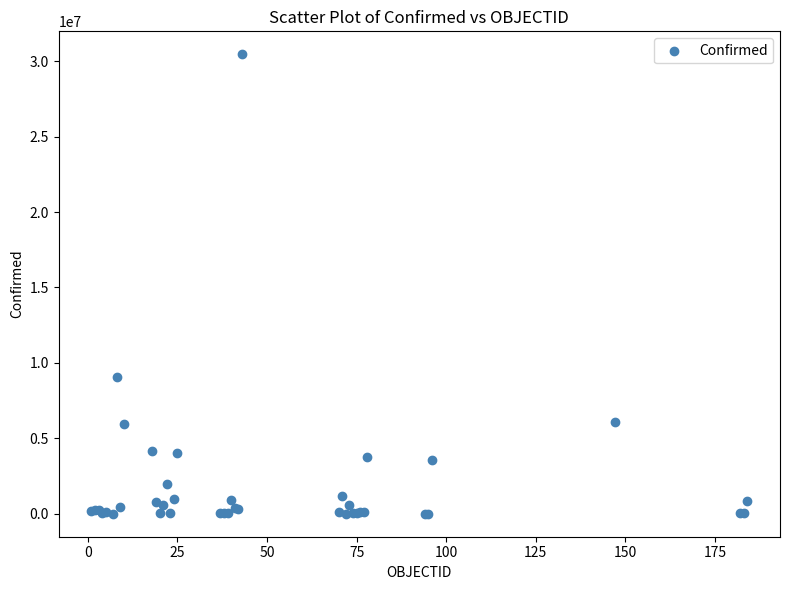

What Y value in the scatter plot is closest to 15227823?

9072230